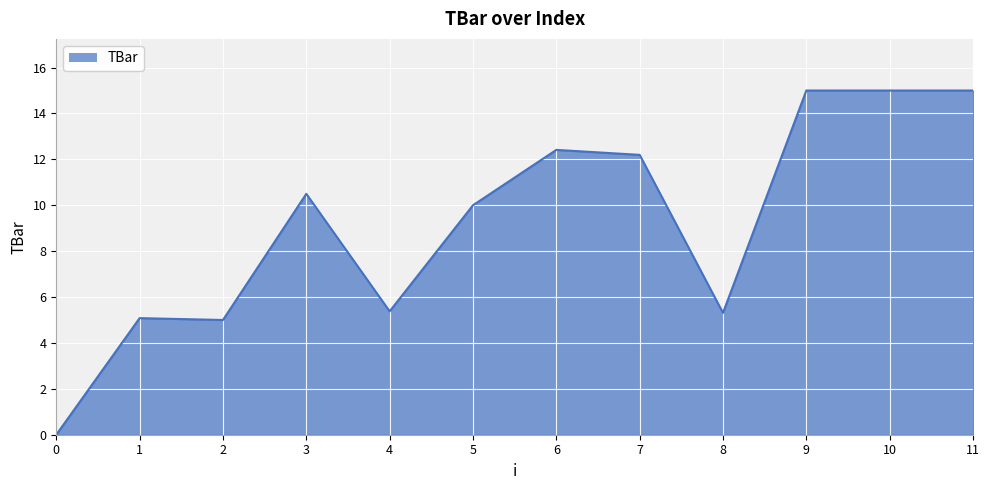

What is the change in value from 3 to 9?

+4.5